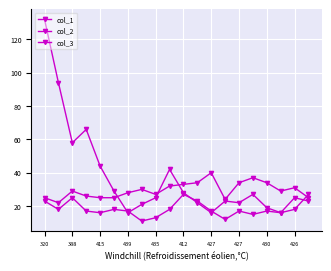

How many distinct data groups are displayed?

3